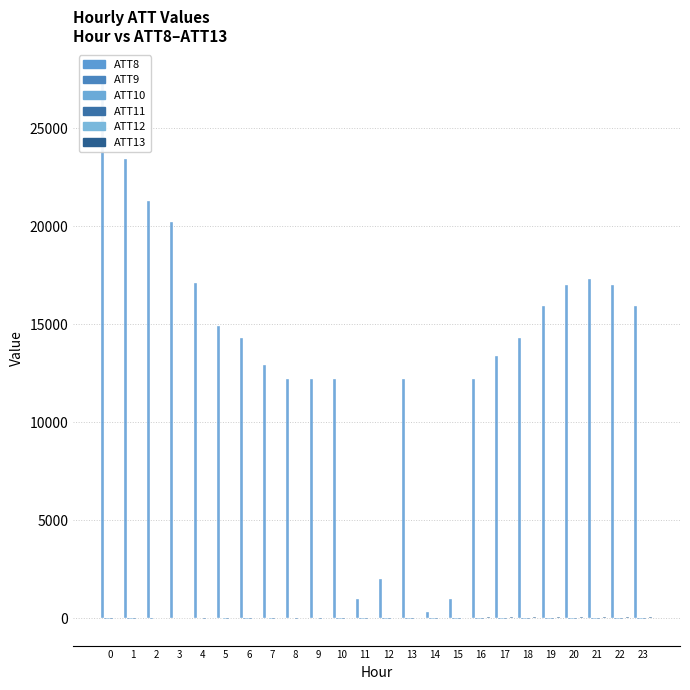

What is the value of the ATT12 bar at the 5th from the left?

1.6